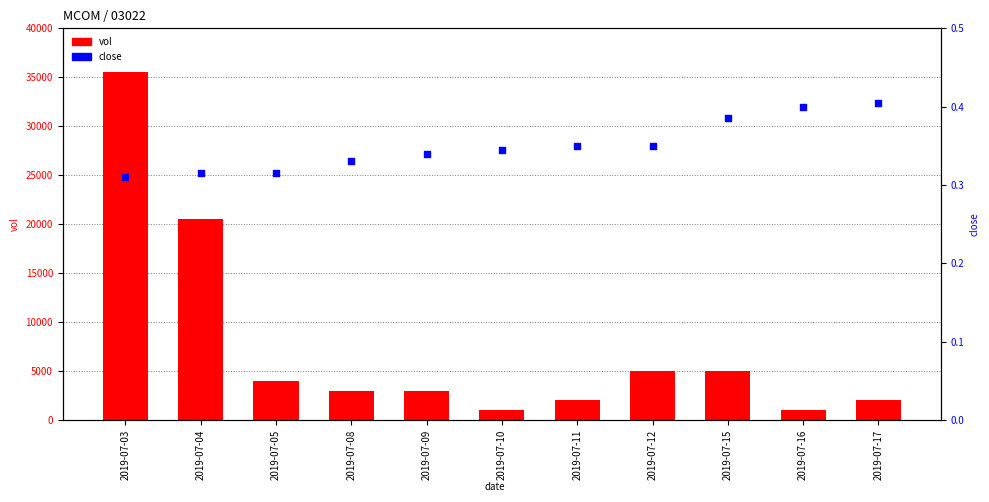

At how many categories does at least one series exceed 12617?

2